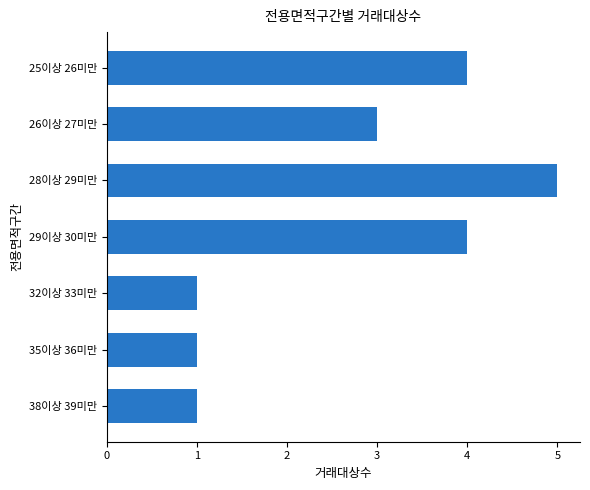

Between 28이상 29미만 and 35이상 36미만, which is larger?

28이상 29미만